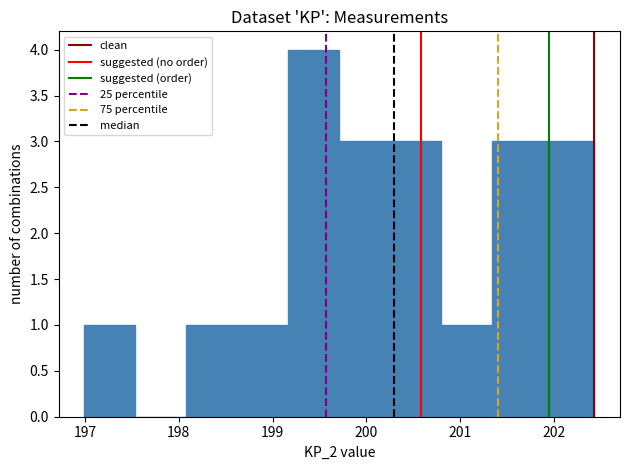

Over which range of the x-axis is the bar tallest?

199.2 to 199.7